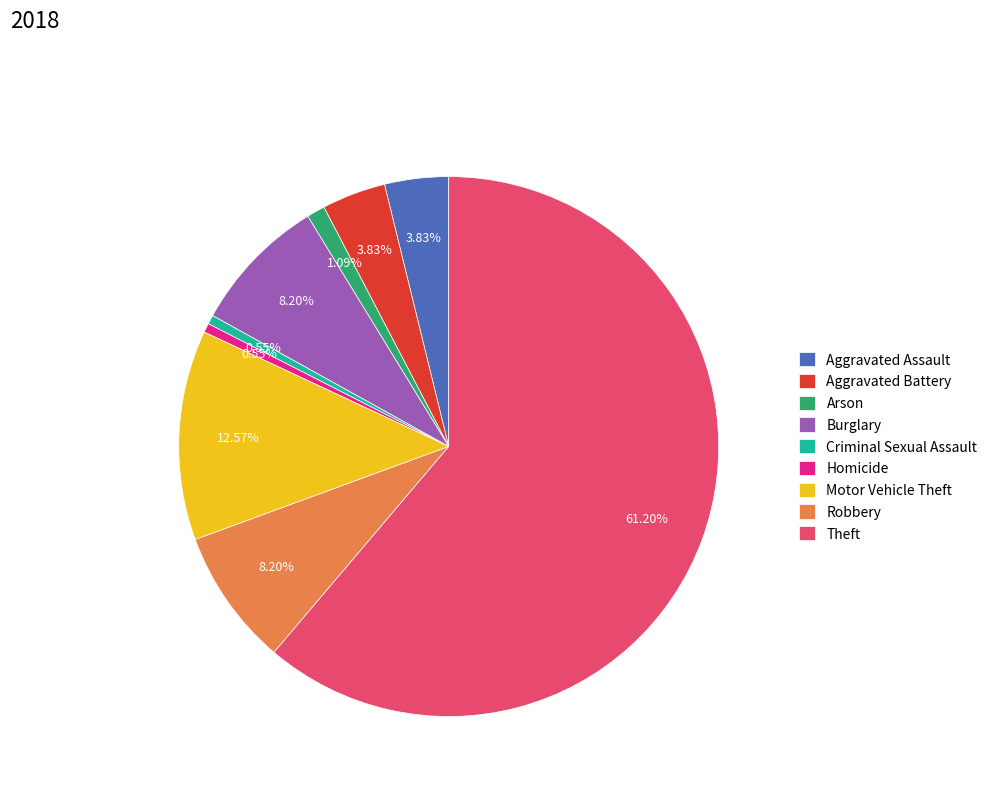

Count the number of slices in the pie.

9